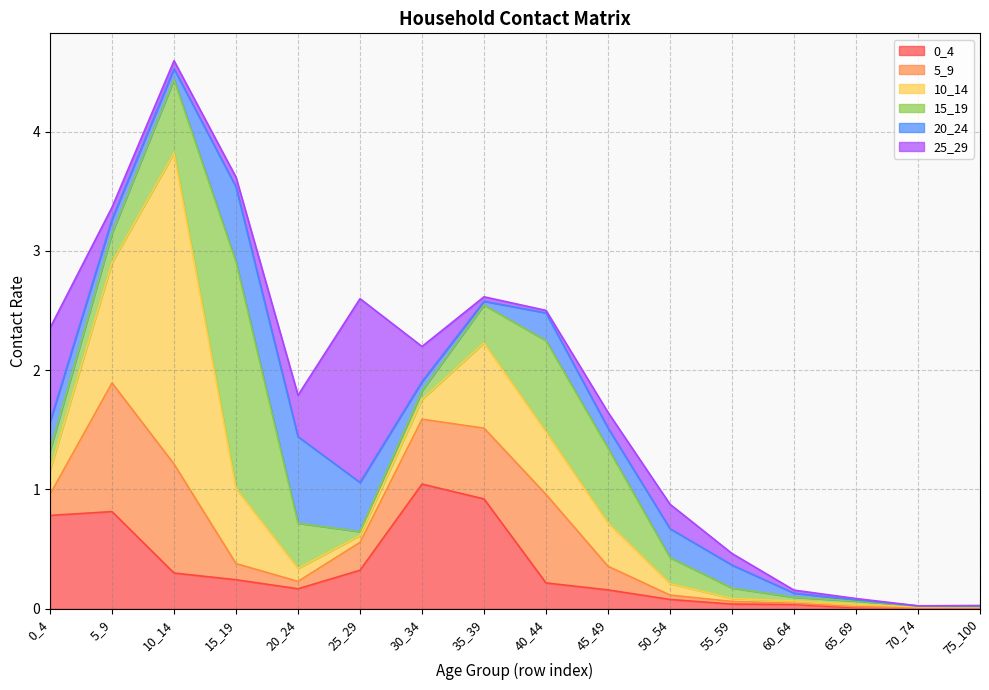

What is the total value across all series at 55_59?

0.5